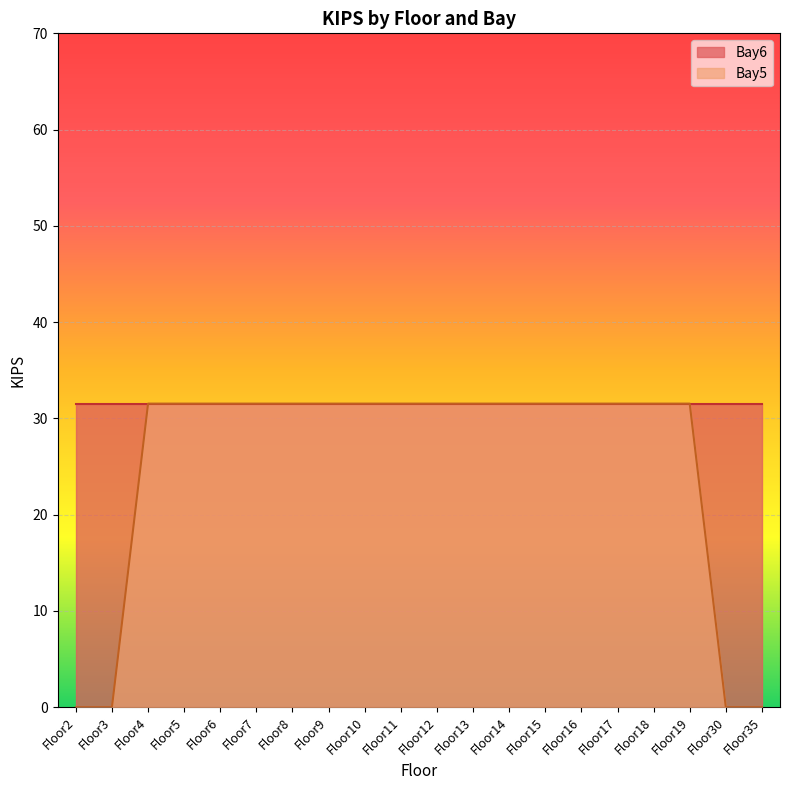

What is the value of the 11th point from the left?

31.5